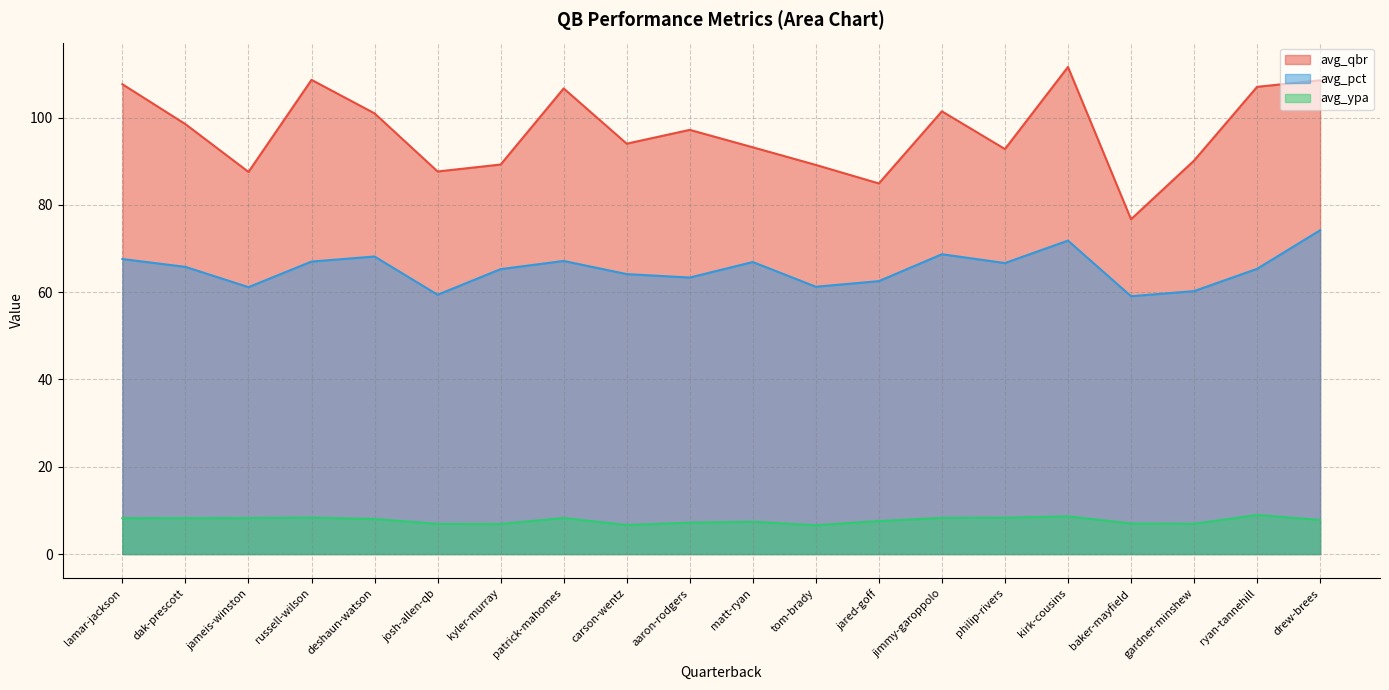

Reading right to left, list all the values displayed in this chart.

avg_qbr: 108.5	107.0	90.1	76.7	111.6	92.8	101.4	84.9	89.2	93.2	97.2	94.0	106.7	89.2	87.7	101.0	108.6	87.5	98.5	107.6
avg_pct: 74.2	65.3	60.2	59.1	71.8	66.7	68.7	62.5	61.2	66.9	63.4	64.1	67.2	65.3	59.4	68.2	67.0	61.1	65.8	67.6
avg_ypa: 7.8	9.0	6.9	7.0	8.6	8.3	8.3	7.6	6.6	7.4	7.2	6.7	8.3	6.9	6.9	8.0	8.3	8.3	8.2	8.2